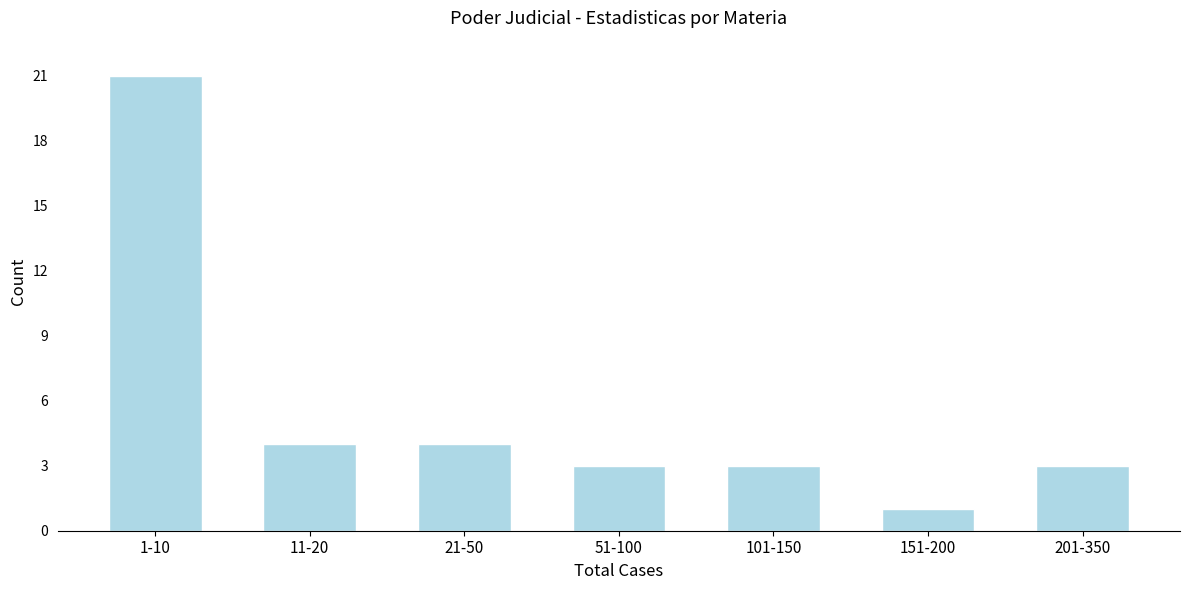

Reading left to right, extract all data points from this chart.

21	4	4	3	3	1	3